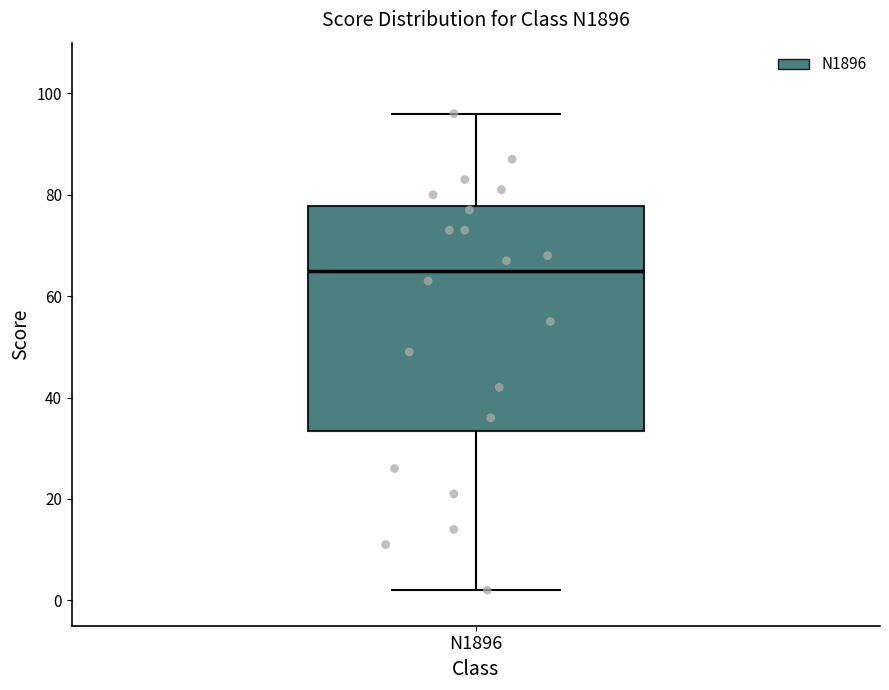

Read this box plot against the y-axis: the position of the median line, the range covered by the box, and the ends of both whiskers. The values are not printed on the chart, so give them approximately, as read against the axis.

median 66, box 34 to 78, whiskers 2 to 96